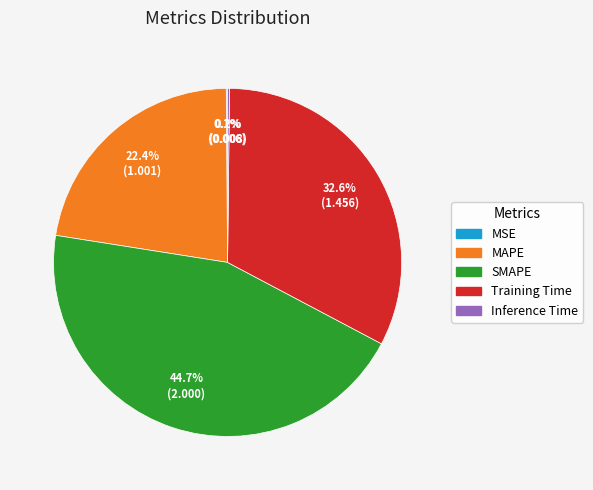

To the nearest percent, what is the difference between the largest and smallest slice percentages?

45%